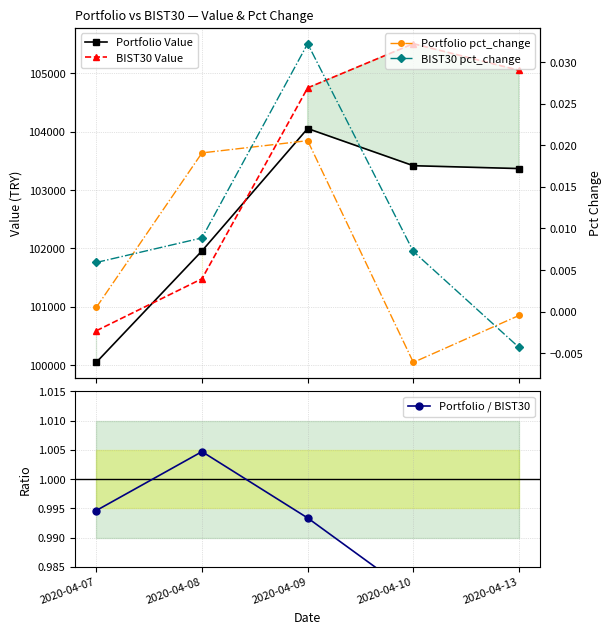

Where does the Portfolio pct_change series first go above 0?

2020-04-07